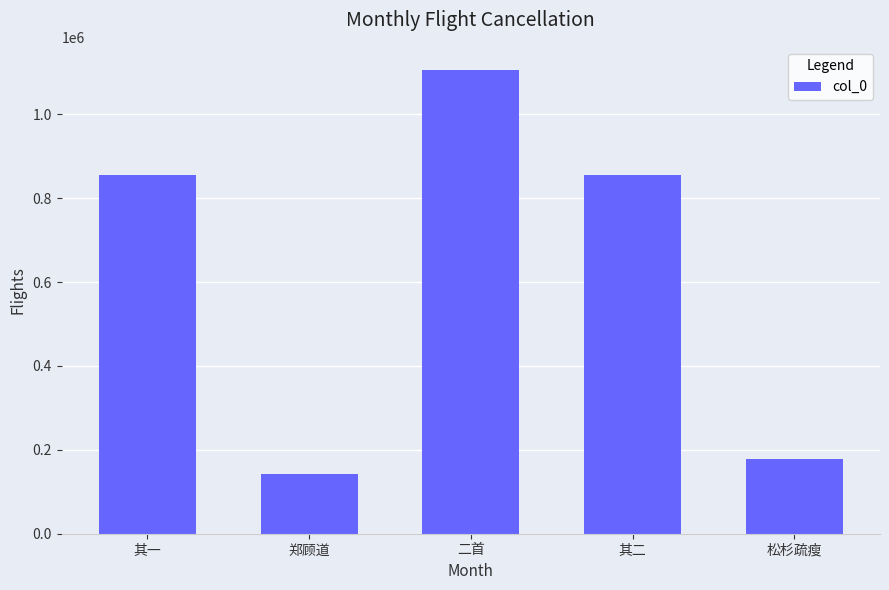

What is the change in value from 郑顾道 to 其二?

+713862